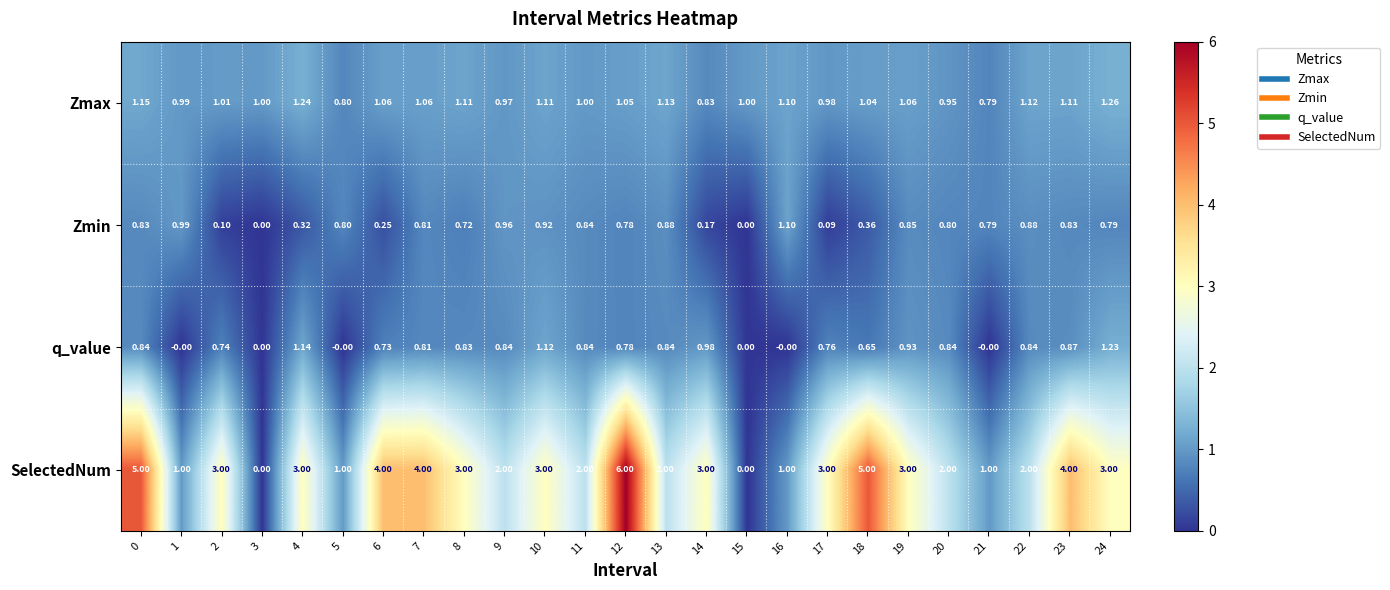

Which series has the largest range (max minus min)?

SelectedNum